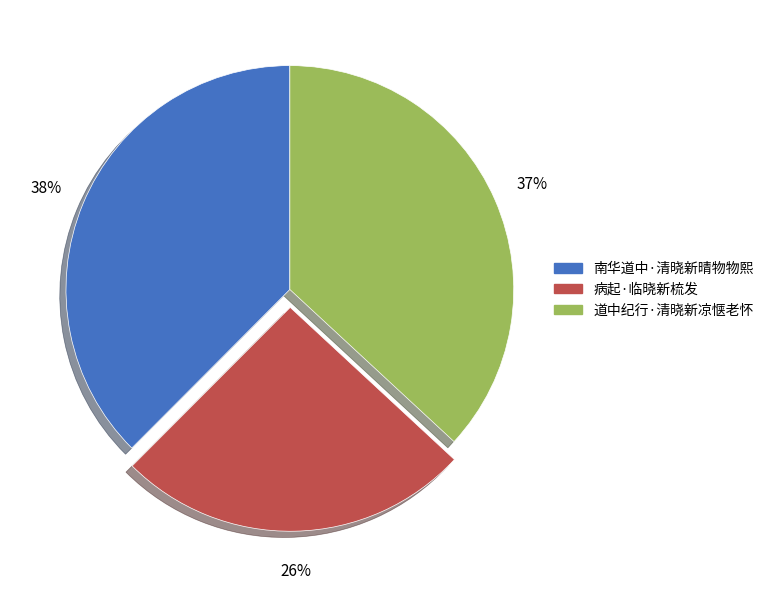

Do 病起·临晓新梳发 and 道中纪行·清晓新凉惬老怀 together represent more than half of the pie?

Yes